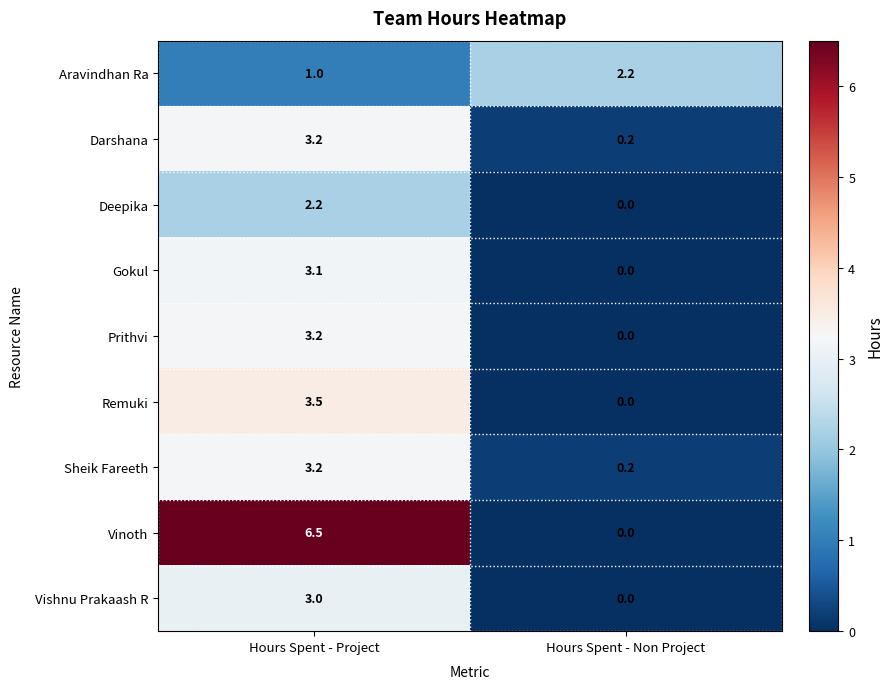

Between Hours Spent - Project and Hours Spent - Non Project, which series saw the biggest shift?

Vinoth